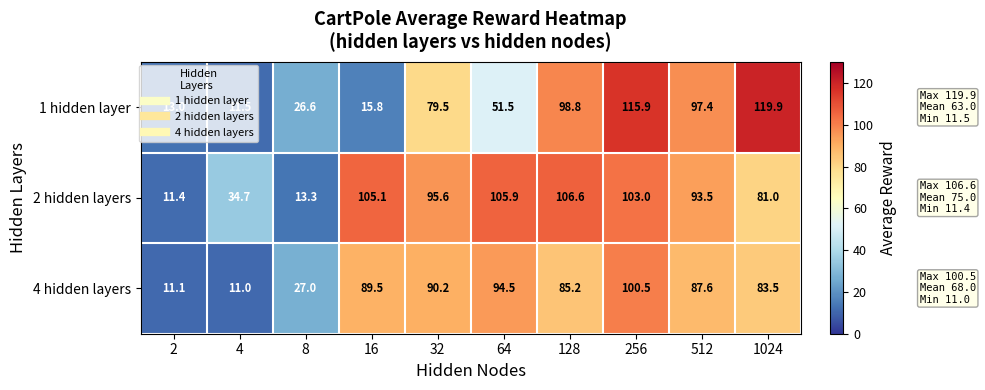

Which series has the largest total across all categories?

2 hidden layers